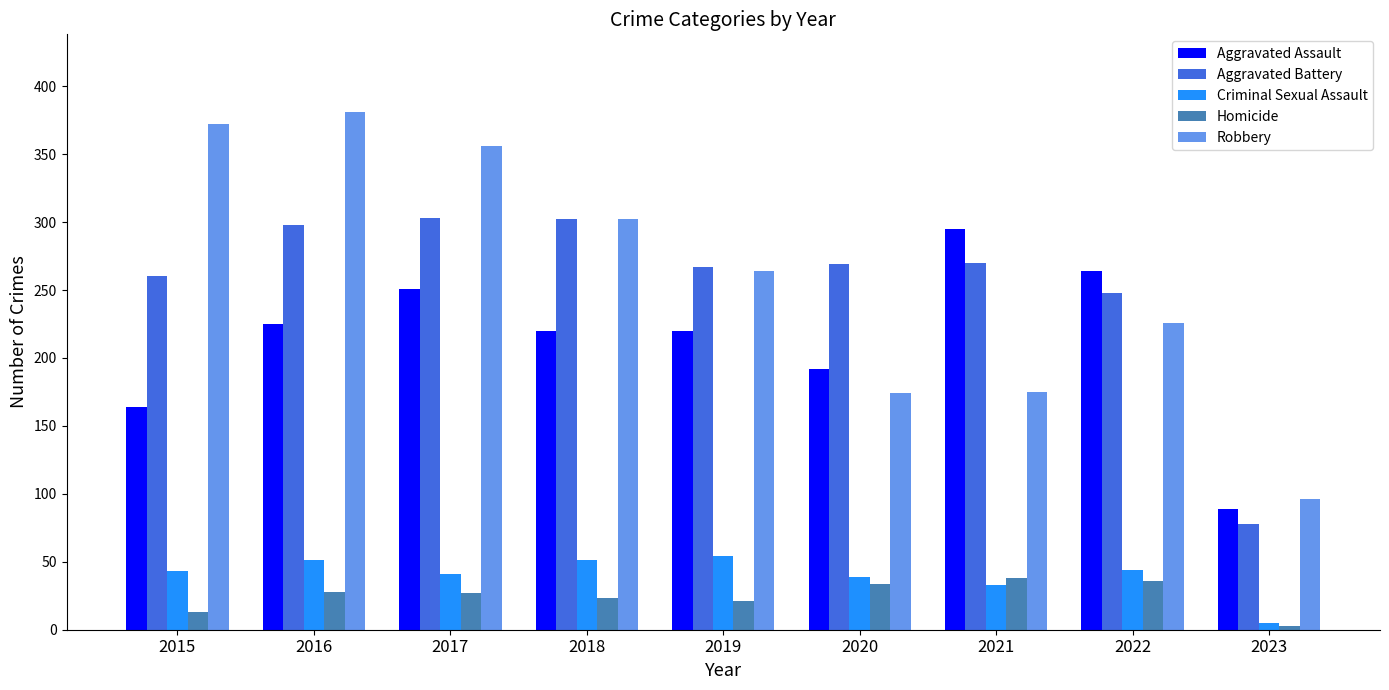

At which category does the chart reach its minimum across all series?

2023